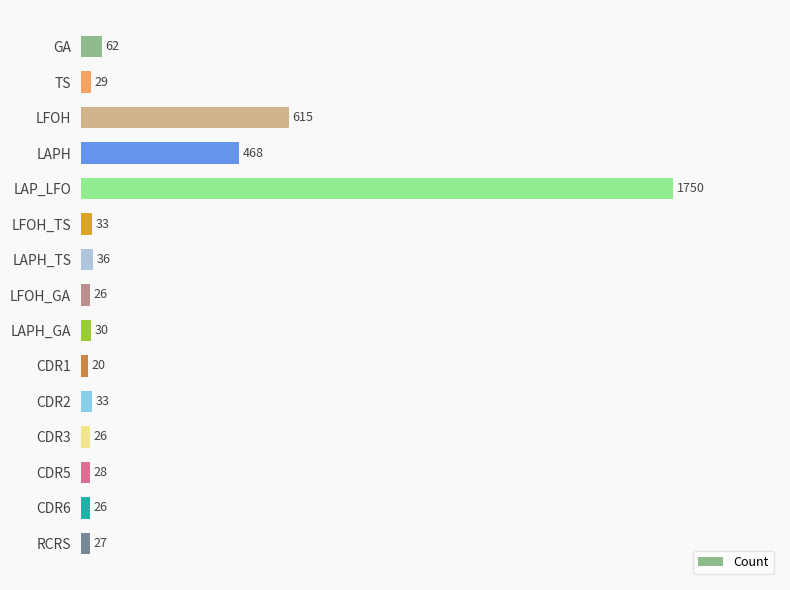

What is the value of the 8th bar from the top?

26